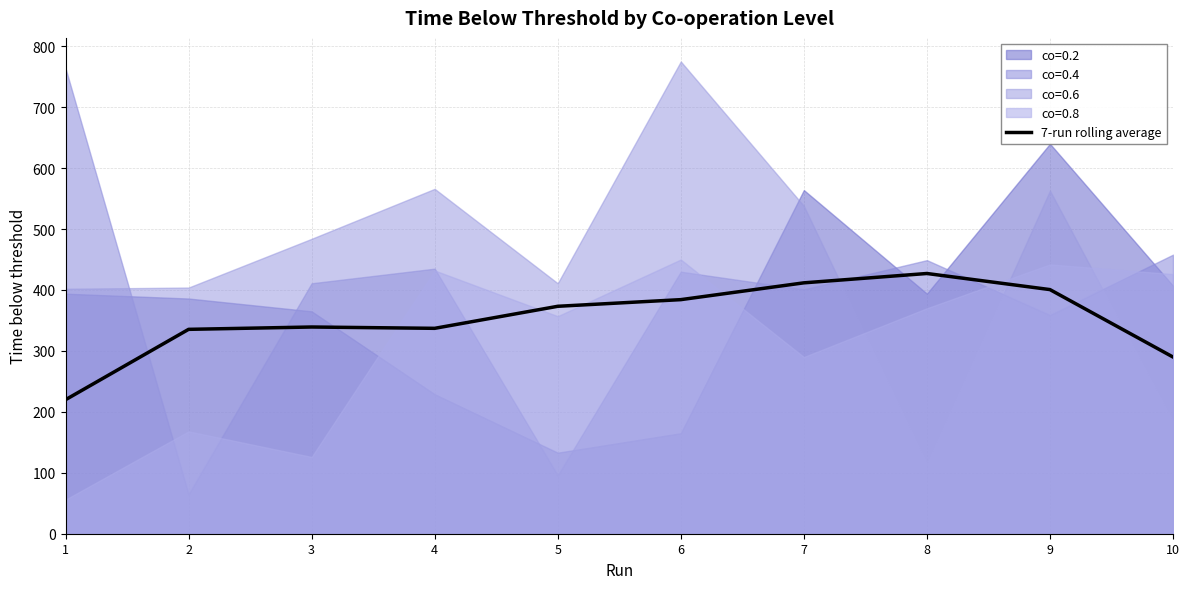

Which category has the highest value across all series?

8